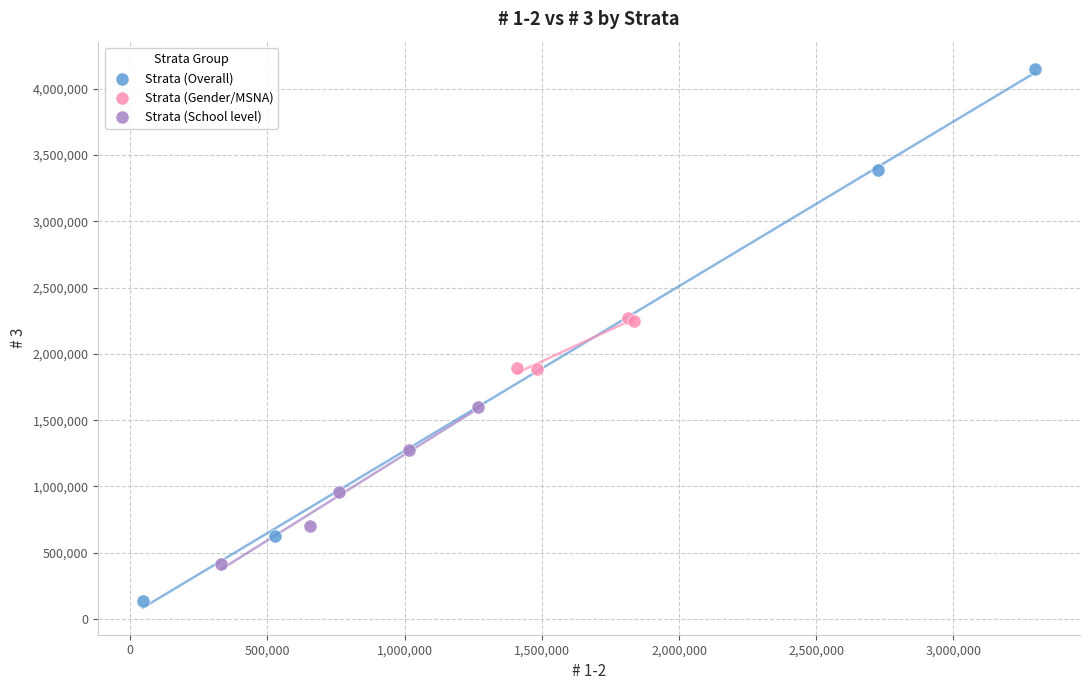

Which series reaches the minimum Y coordinate?

Strata (Overall)